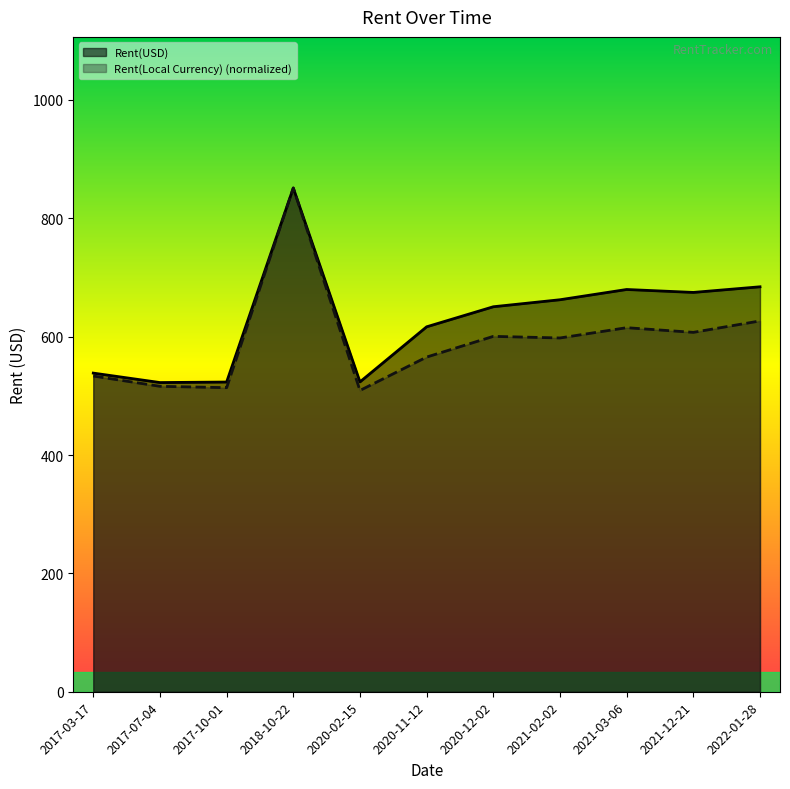

What is the maximum value shown in the chart?

851.2